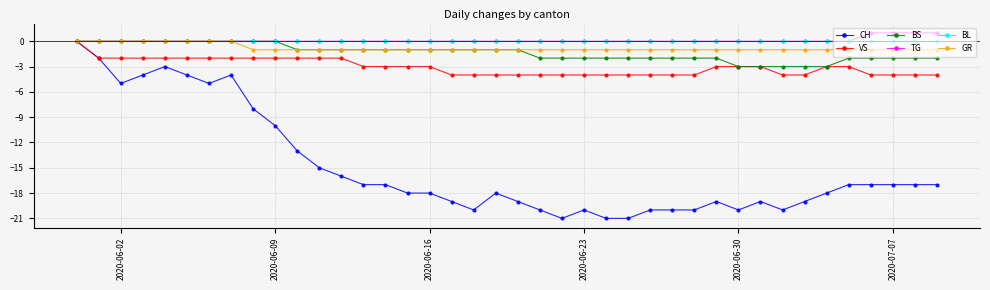

Which series has the widest spread of values?

CH